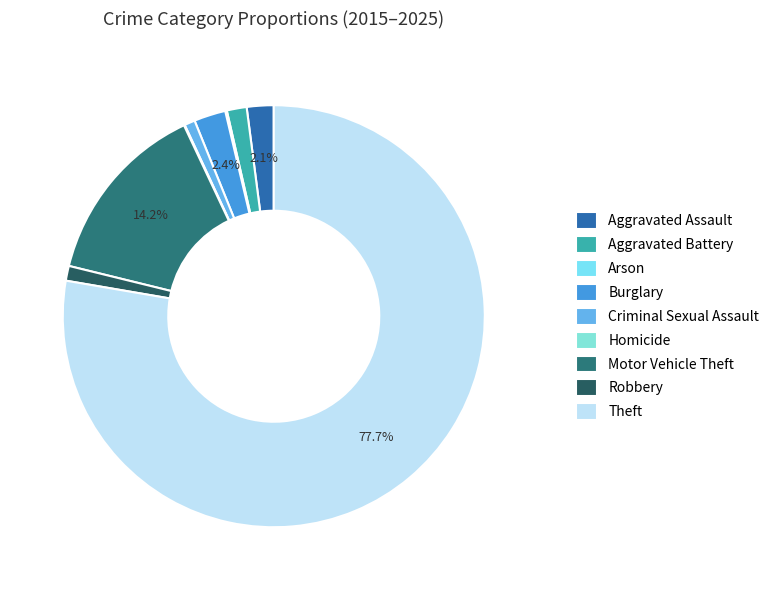

Does Motor Vehicle Theft represent more than half of the total?

No